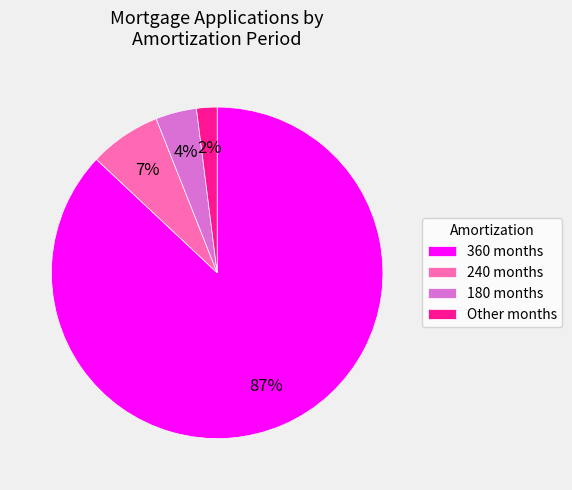

The 360 months slice represents 87% of the pie. True or false?

True